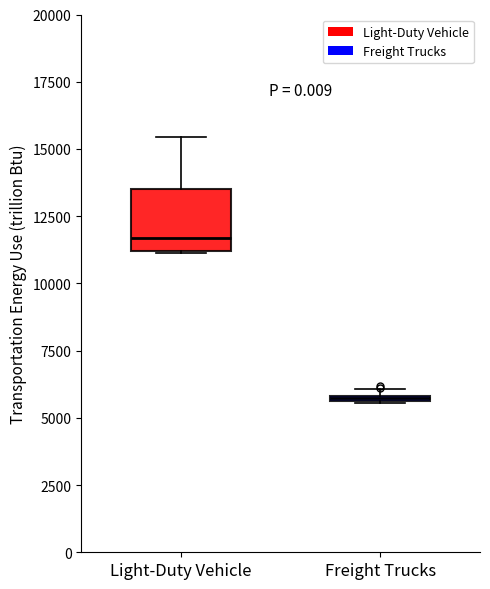

Which box has the lowest median line?

Freight Trucks